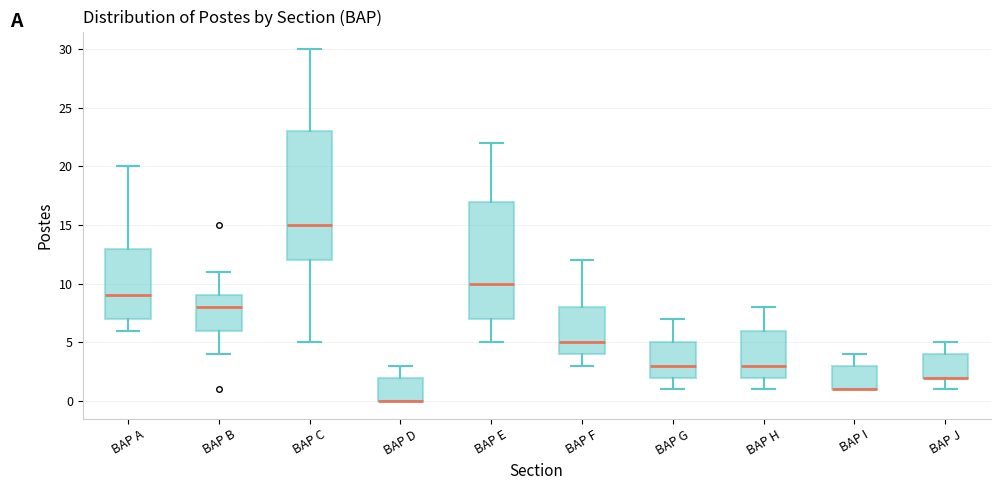

Where is the lower edge of the box for BAP I on the y-axis? The values are not printed on the chart, so give them approximately, as read against the axis.

1